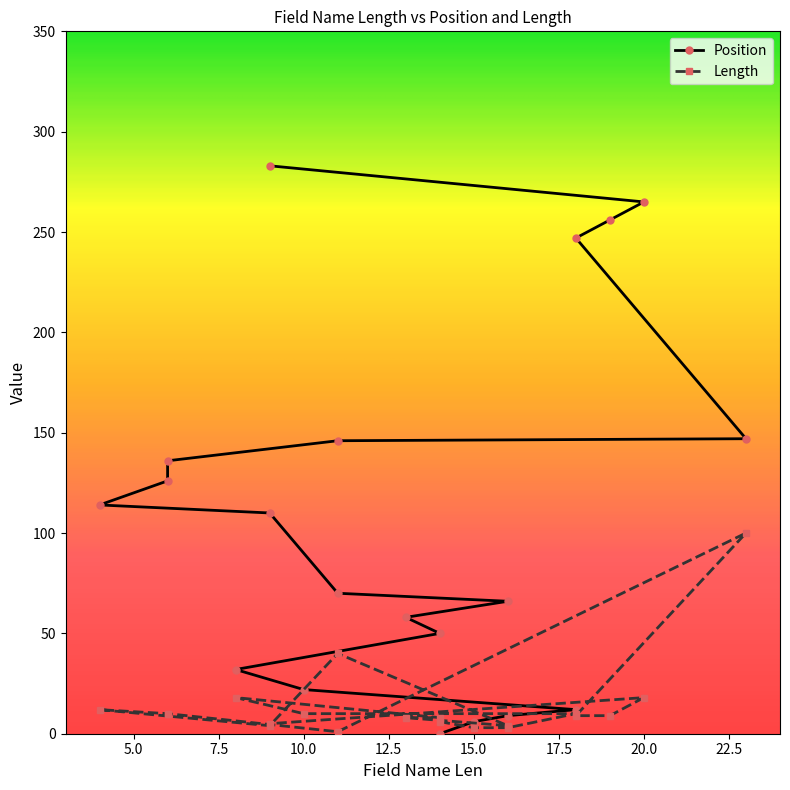

After their last crossing, which series has the higher values: Position or Length?

Position